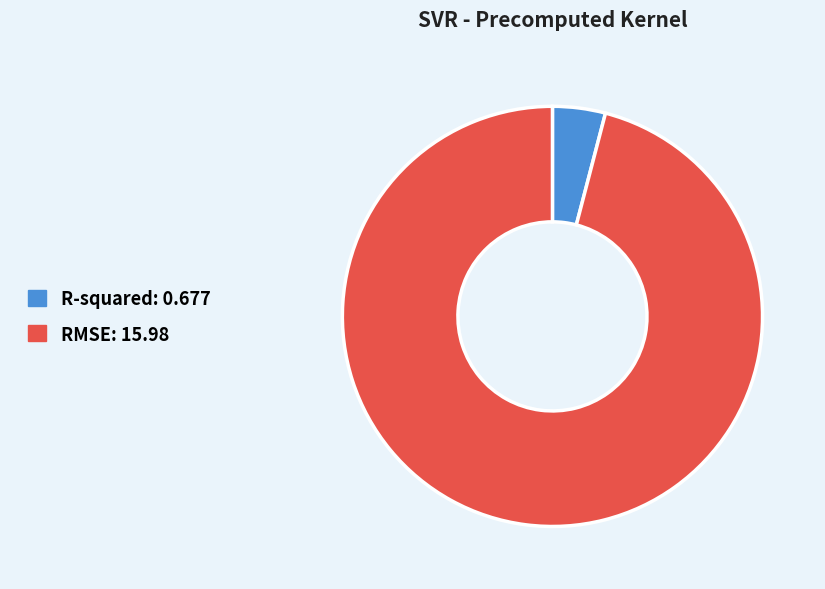

Do R-squared and RMSE together represent more than half of the pie?

Yes